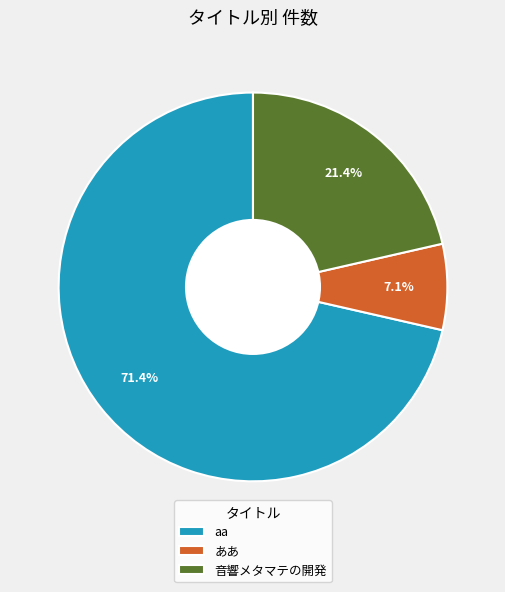

What is the smallest slice in the pie chart?

ああ